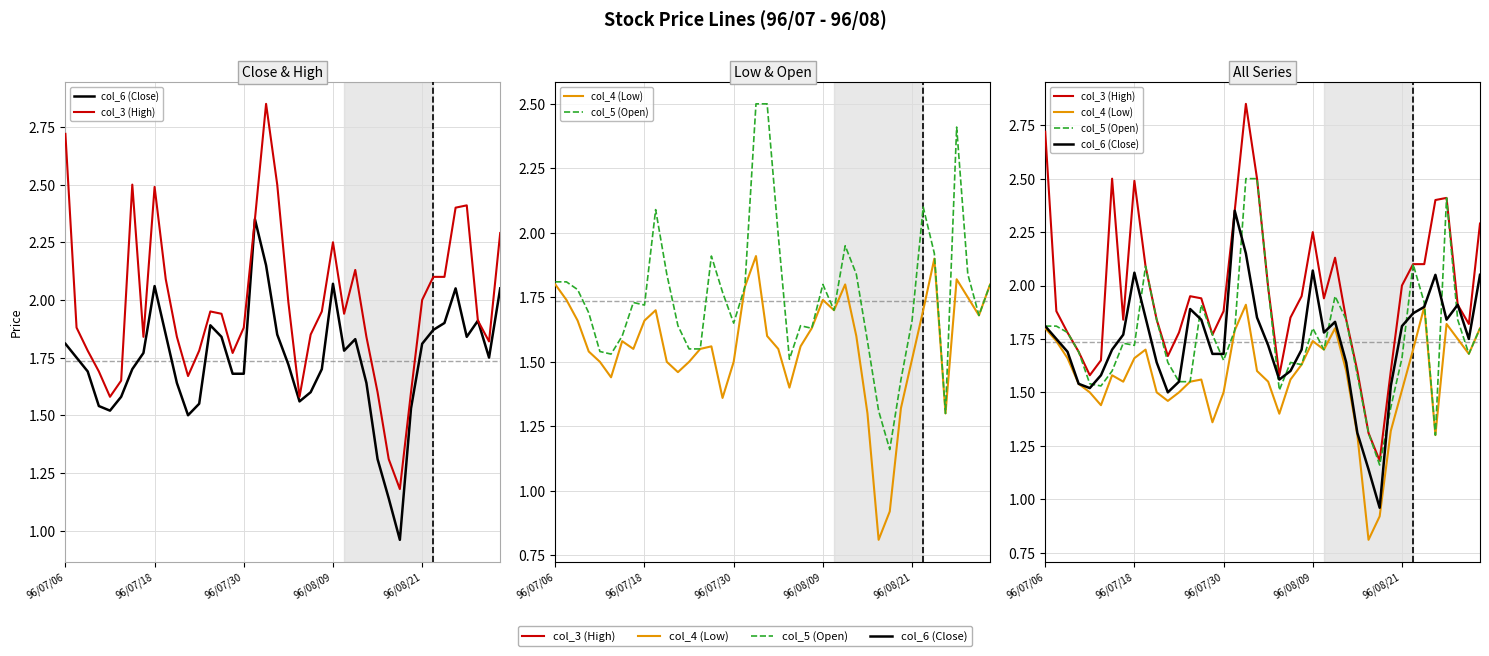

Does the chart display data point markers on the line(s)?

No